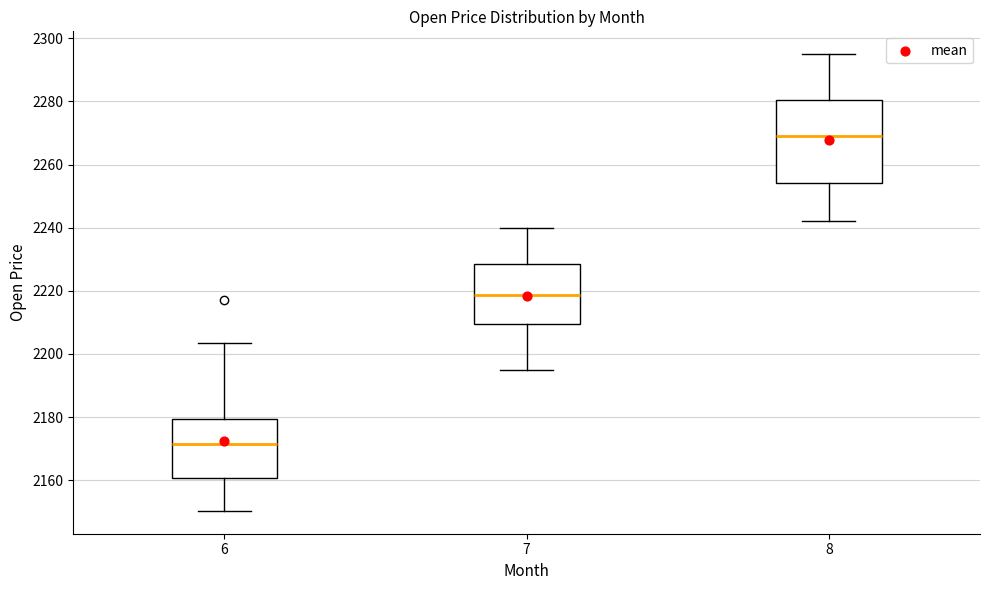

Where is the upper edge of the box at x = 6 on the y-axis? The values are not printed on the chart, so give them approximately, as read against the axis.

2180